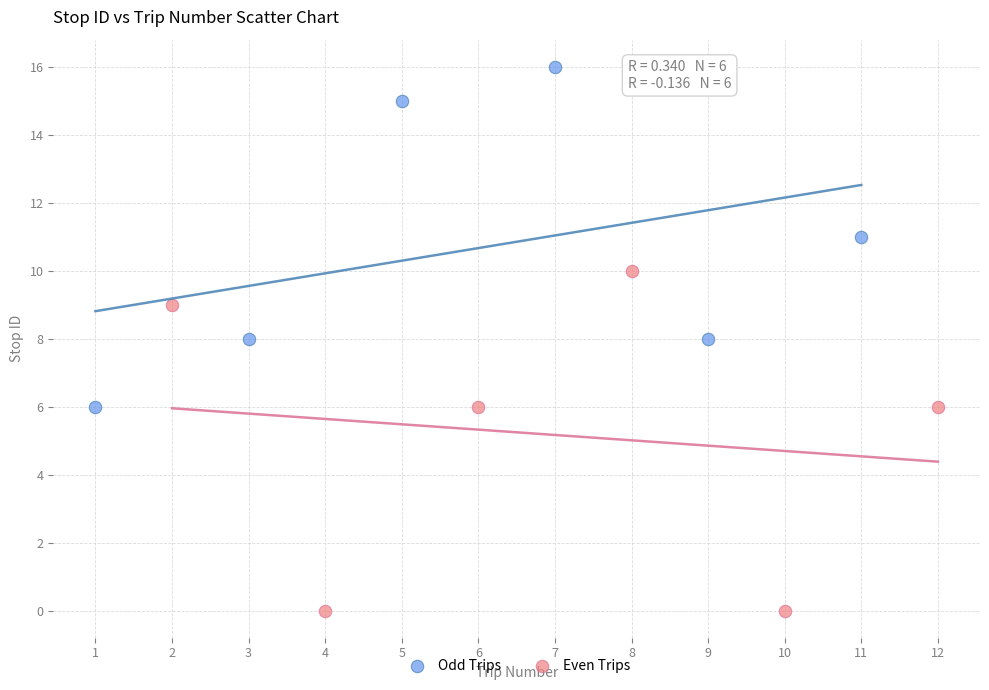

Which series reaches the maximum Y coordinate?

Odd Trips